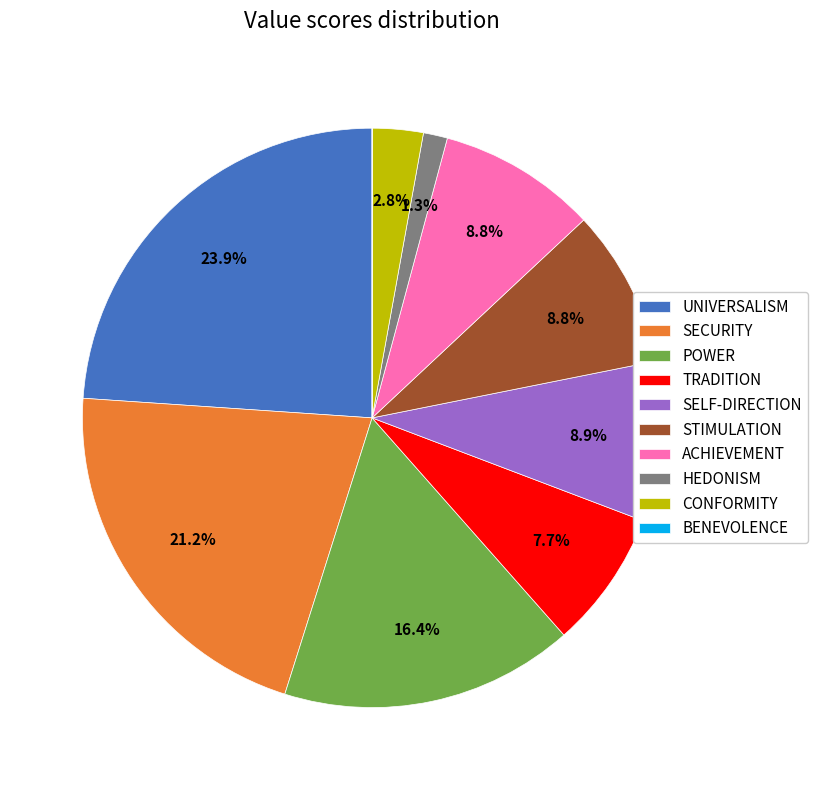

Between POWER and UNIVERSALISM, which is larger?

UNIVERSALISM